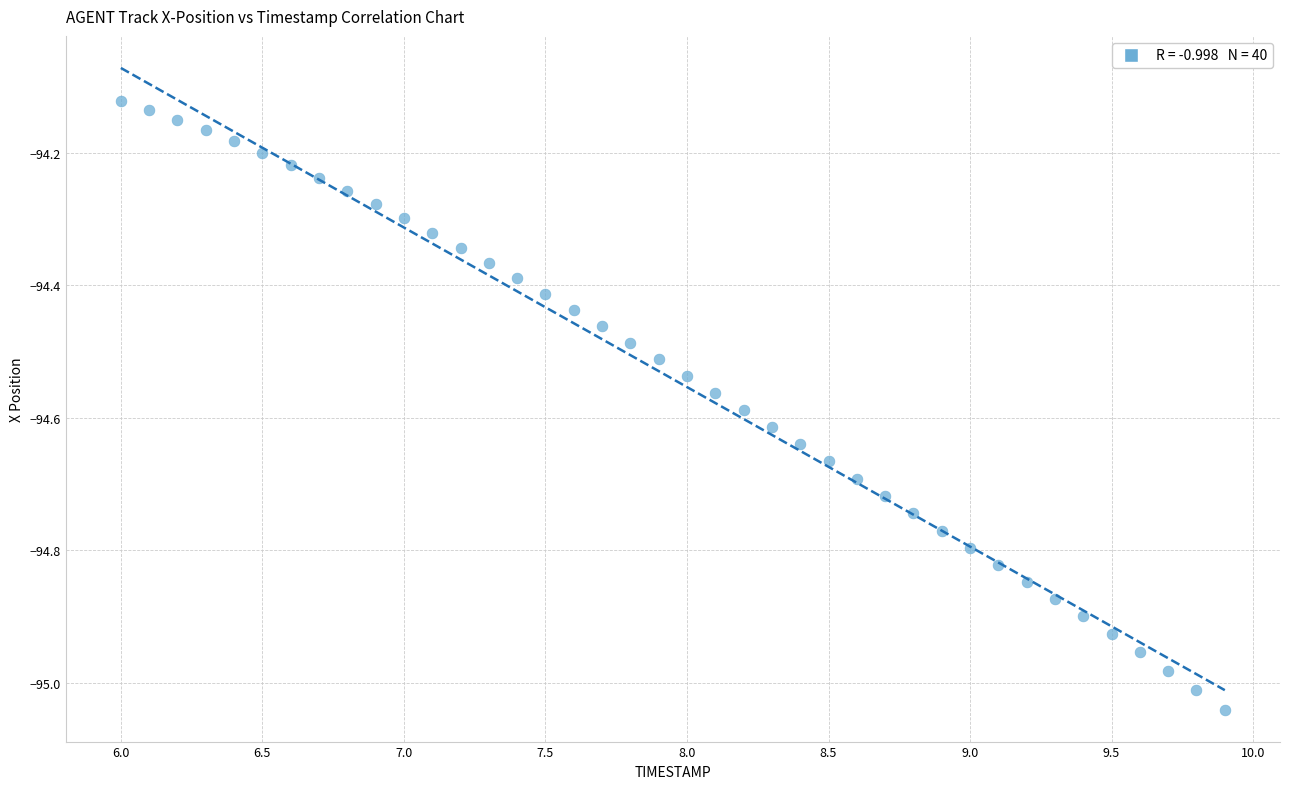

What is the range of Y values (max minus min)?

0.9